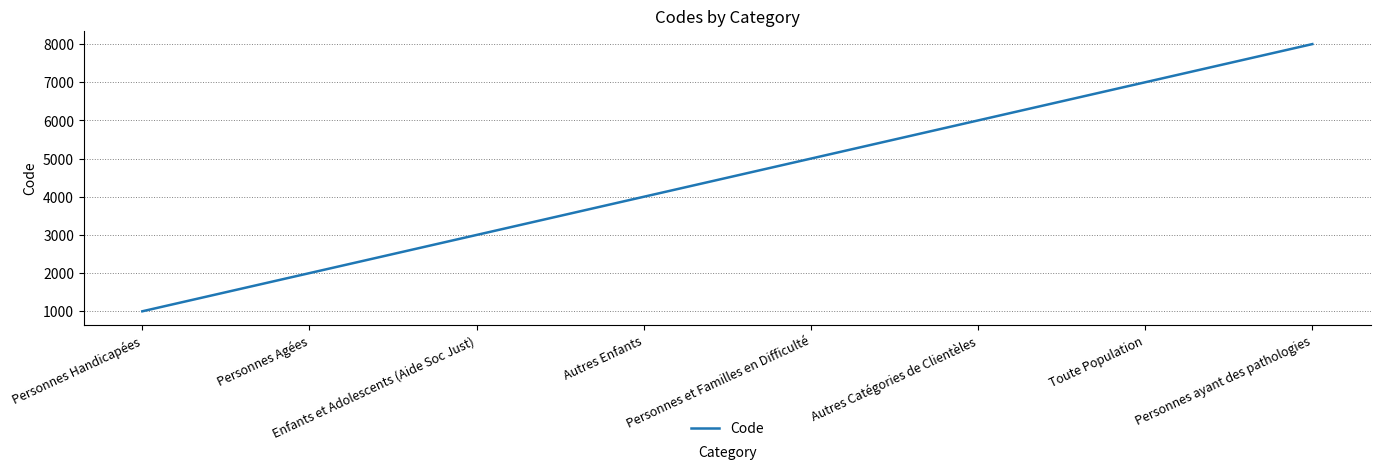

Where is the data nearest to the value 4500?

Autres Enfants